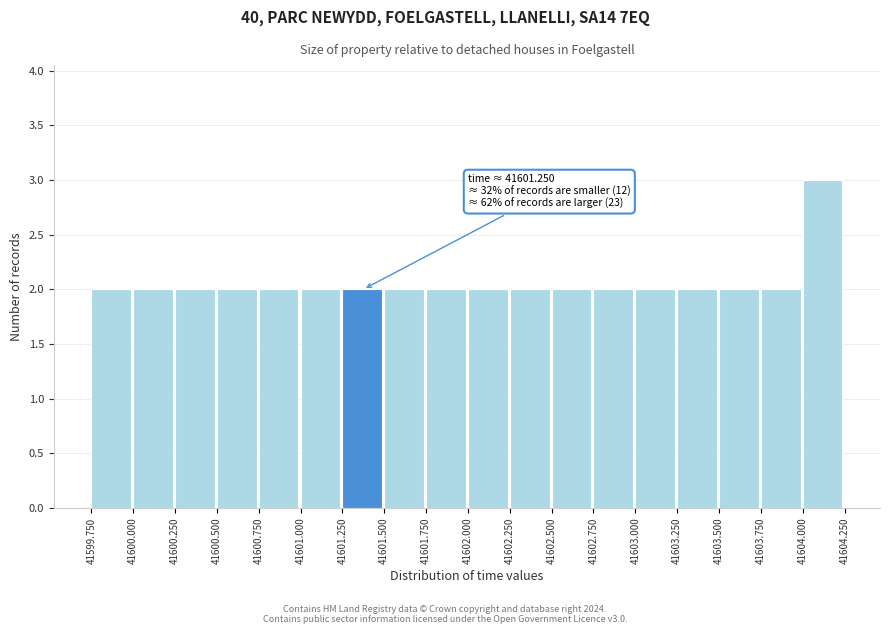

Over which range of the x-axis is the bar tallest?

41604.000 to 41604.250